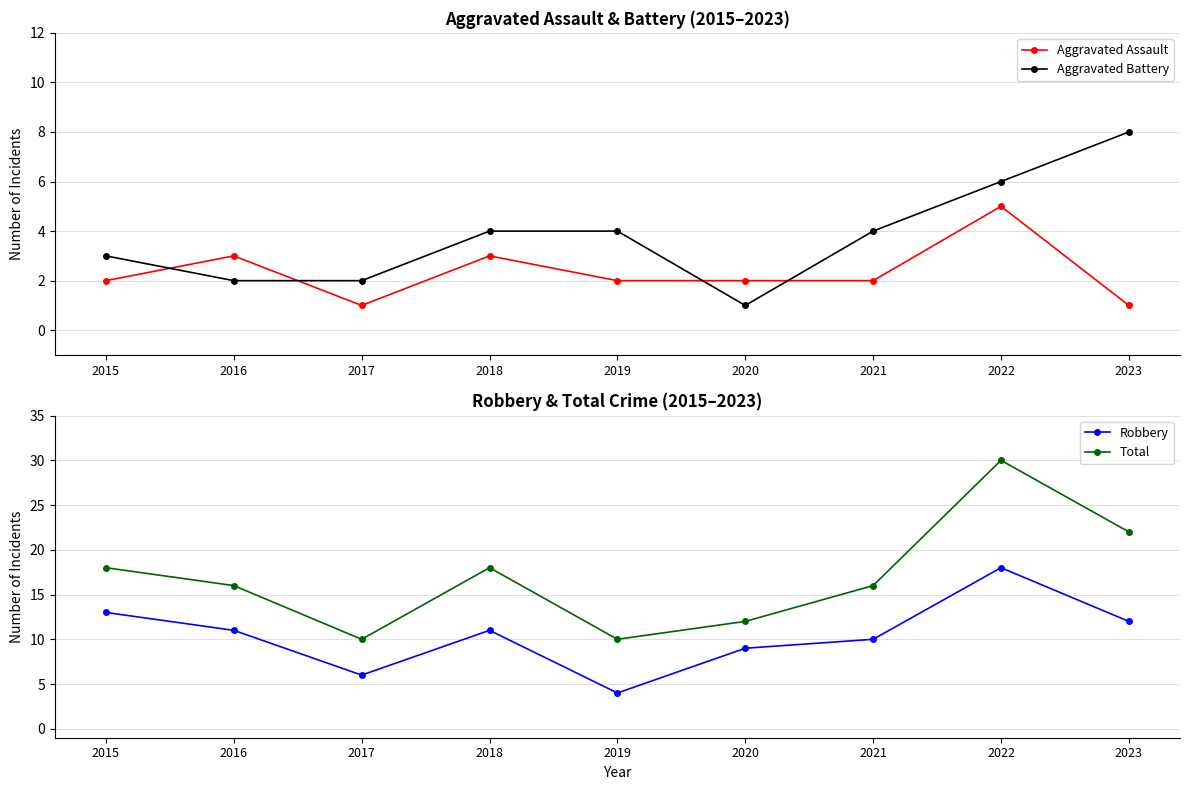

Reading left to right, transcribe all the data shown in this chart.

Aggravated Assault: 2015=2	2016=3	2017=1	2018=3	2019=2	2020=2	2021=2	2022=5	2023=1
Aggravated Battery: 2015=3	2016=2	2017=2	2018=4	2019=4	2020=1	2021=4	2022=6	2023=8
Robbery: 2015=13	2016=11	2017=6	2018=11	2019=4	2020=9	2021=10	2022=18	2023=12
Total: 2015=18	2016=16	2017=10	2018=18	2019=10	2020=12	2021=16	2022=30	2023=22